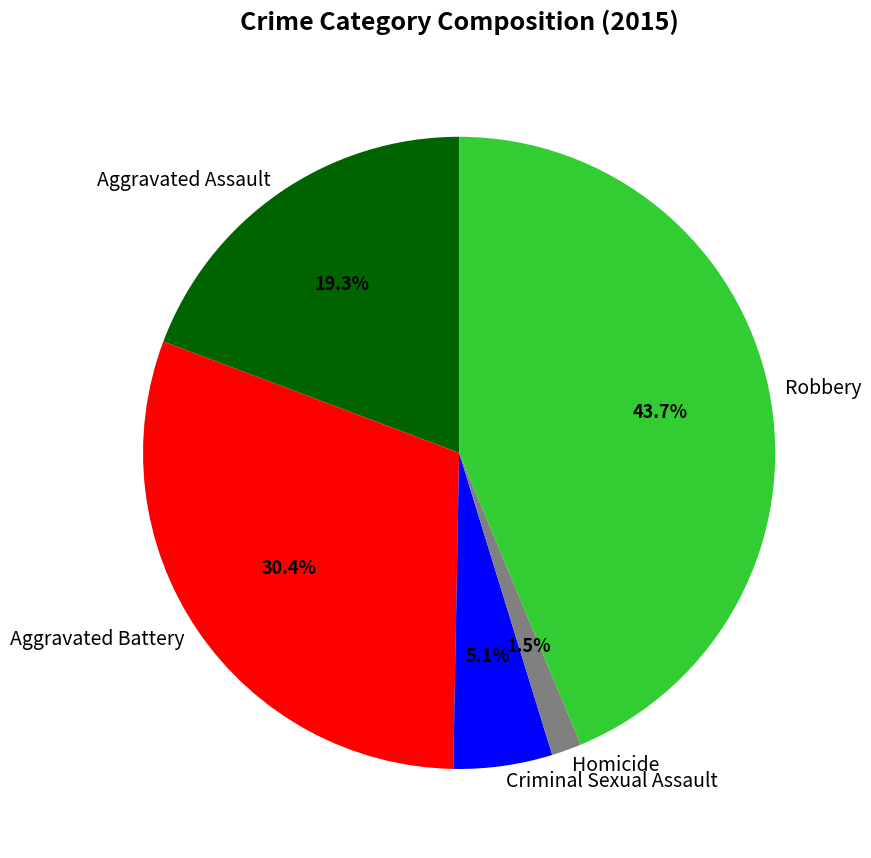

Does any single category account for the majority?

No